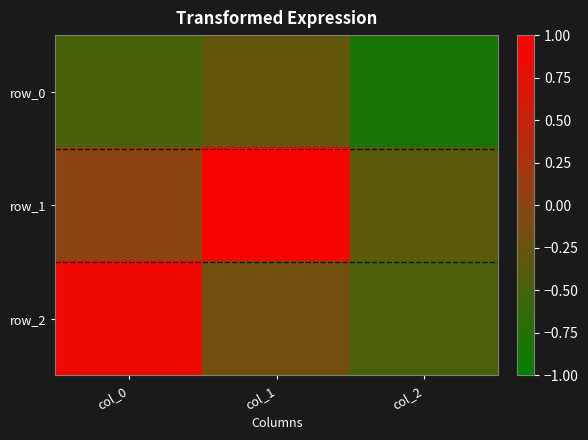

List the series in order of their overall mean, highest first.

row_1, row_2, row_0